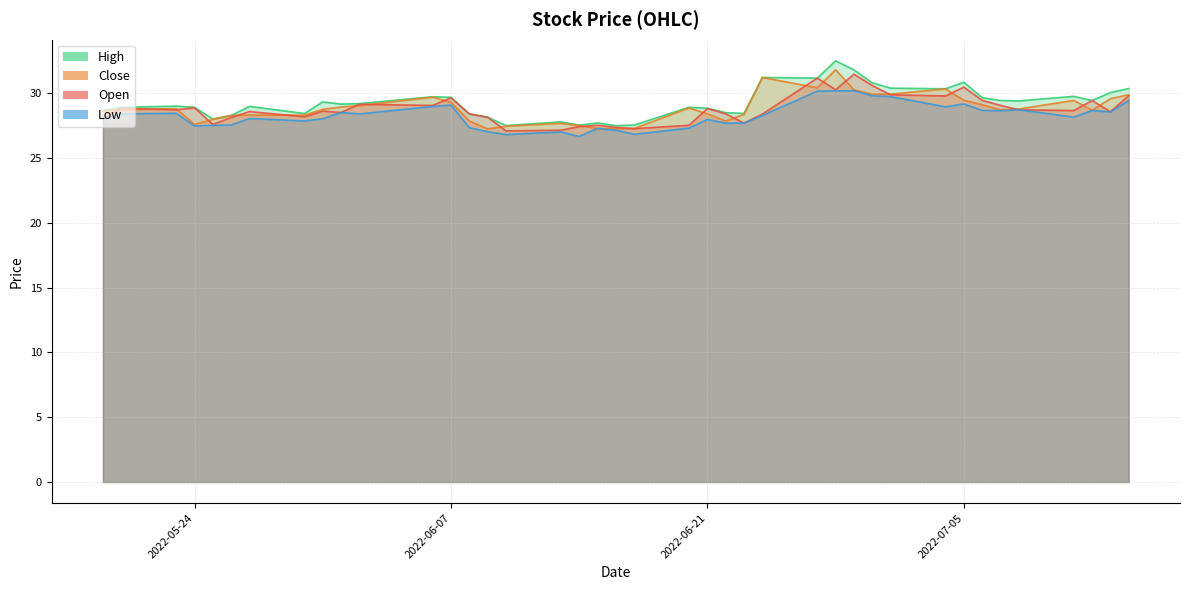

Rank the series by their maximum value, from lowest to highest.

low, open, close, high